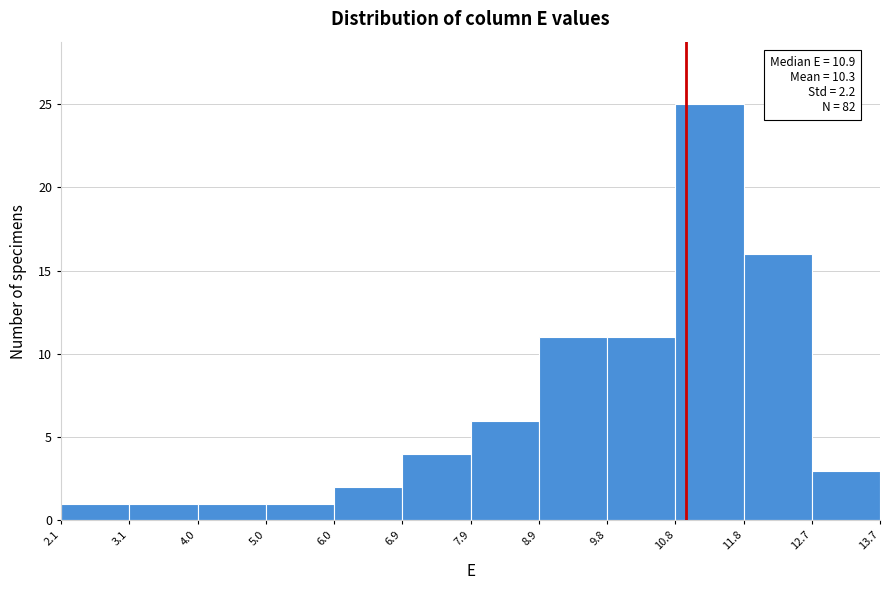

Over which range of the x-axis is the bar tallest?

10.8 to 11.8